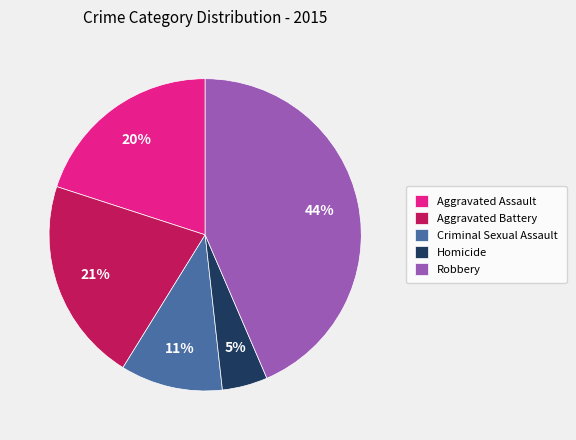

Is it true that Homicide is 5% of the pie?

True